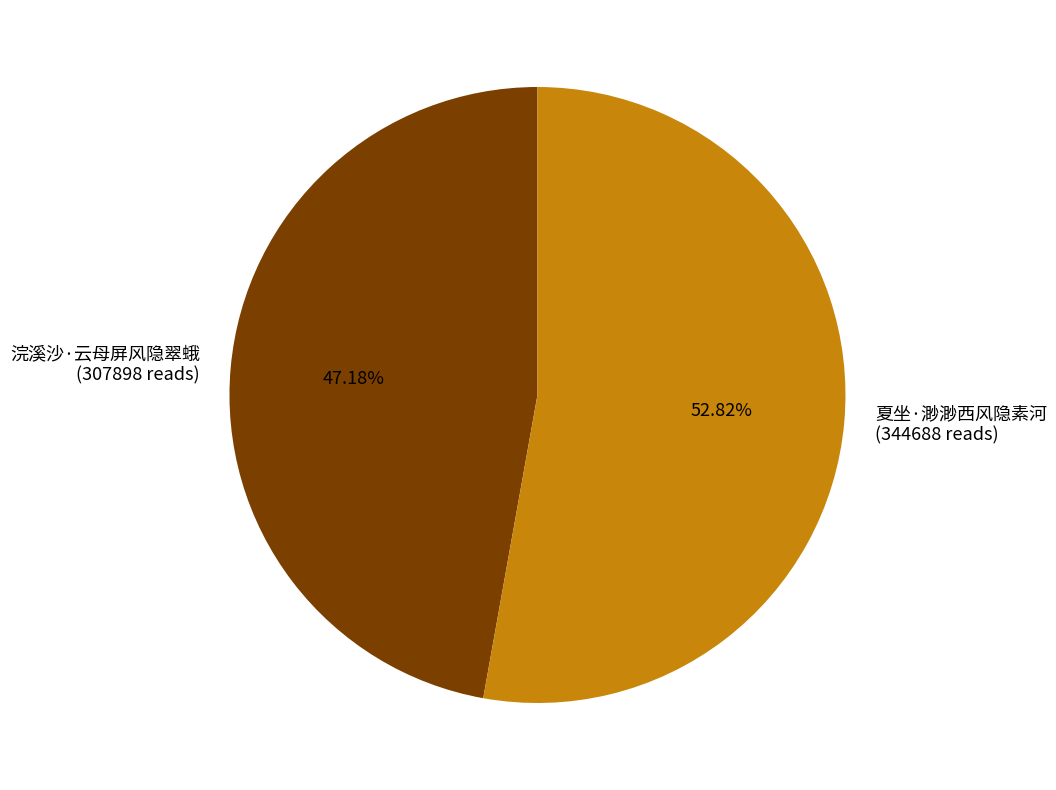

What percentage is NOT represented by 浣溪沙·云母屏风隐翠蛾?

52.8%